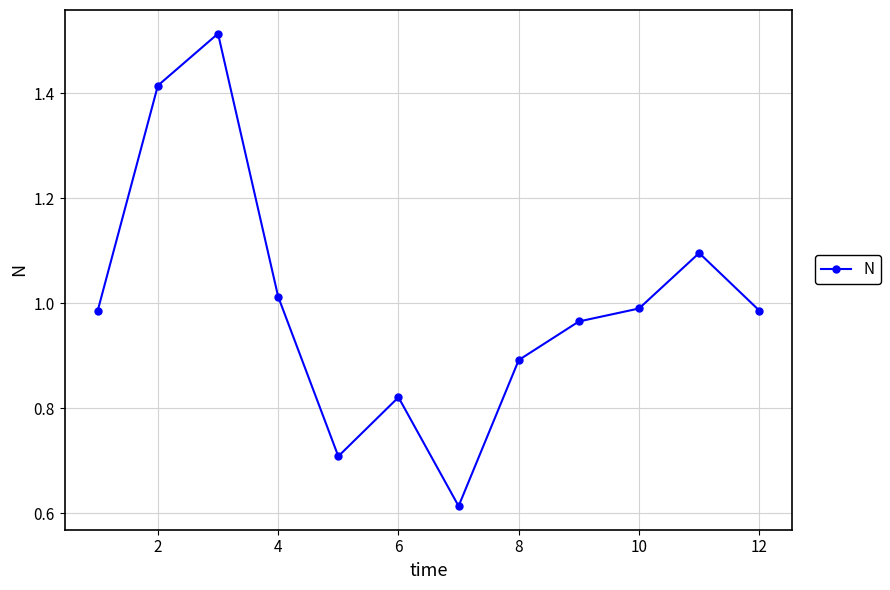

What is the value of the 5th point from the left?

0.7